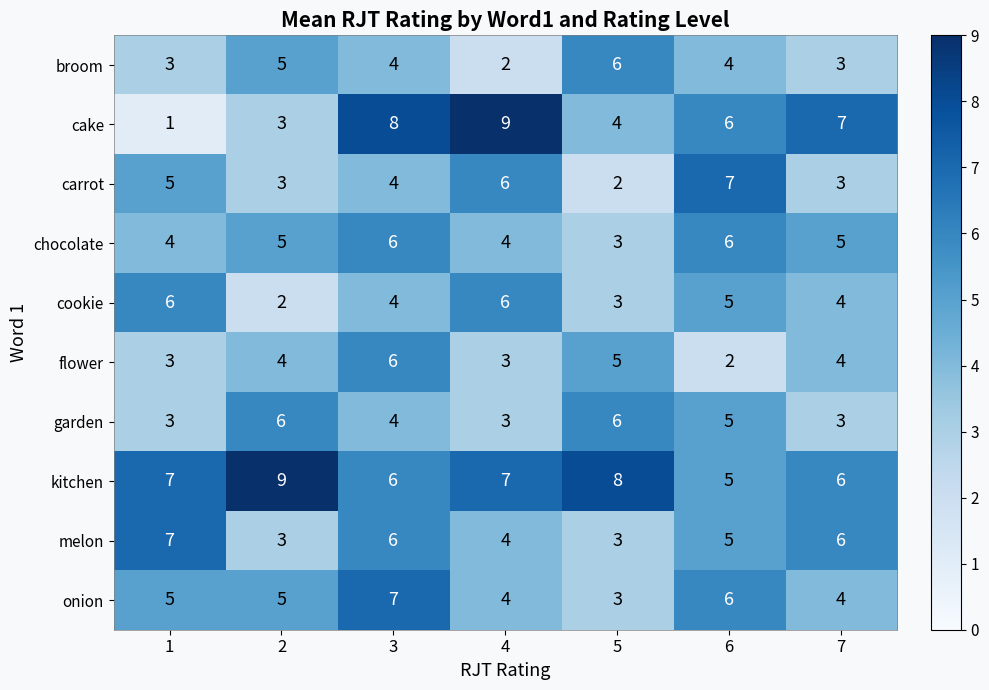

What value does the flower series have at 5?

5